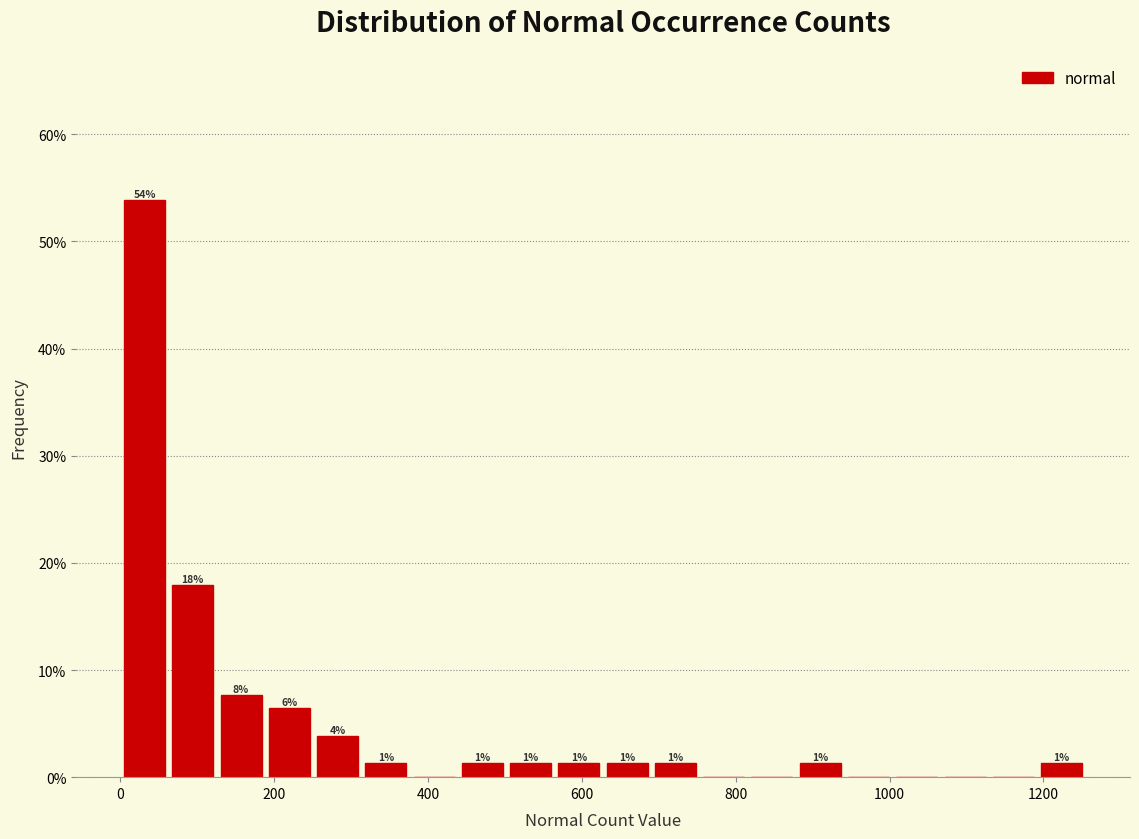

Read against the x-axis, roughly where is the centre of the tallest bar?

40